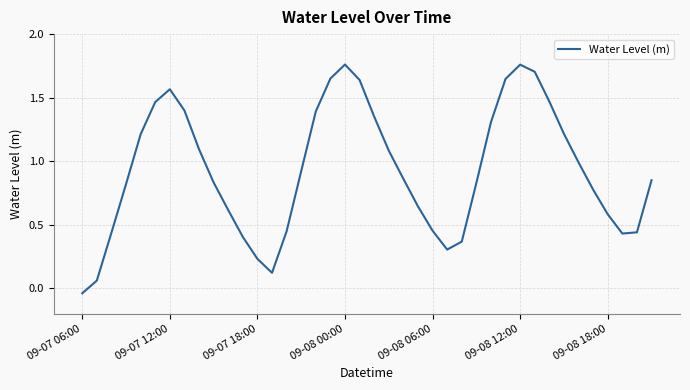

True or false: there are more than 1 points higher than both neighbors.

True